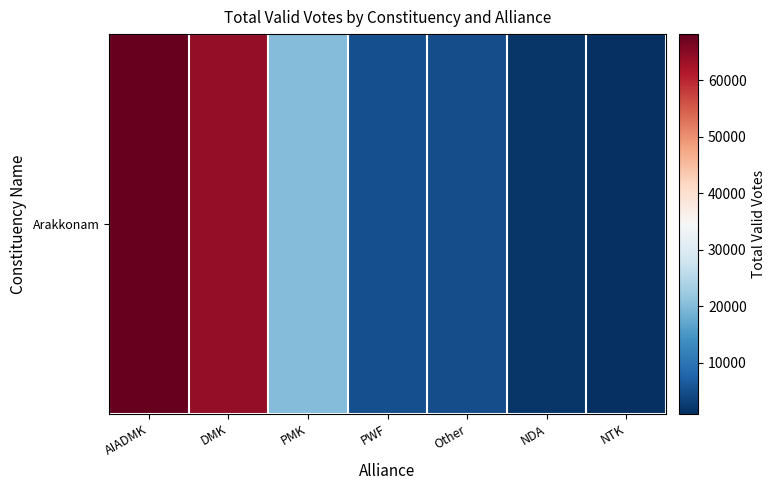

List the labels in order of value, largest first.

AIADMK, DMK, PMK, PWF, Other, NDA, NTK